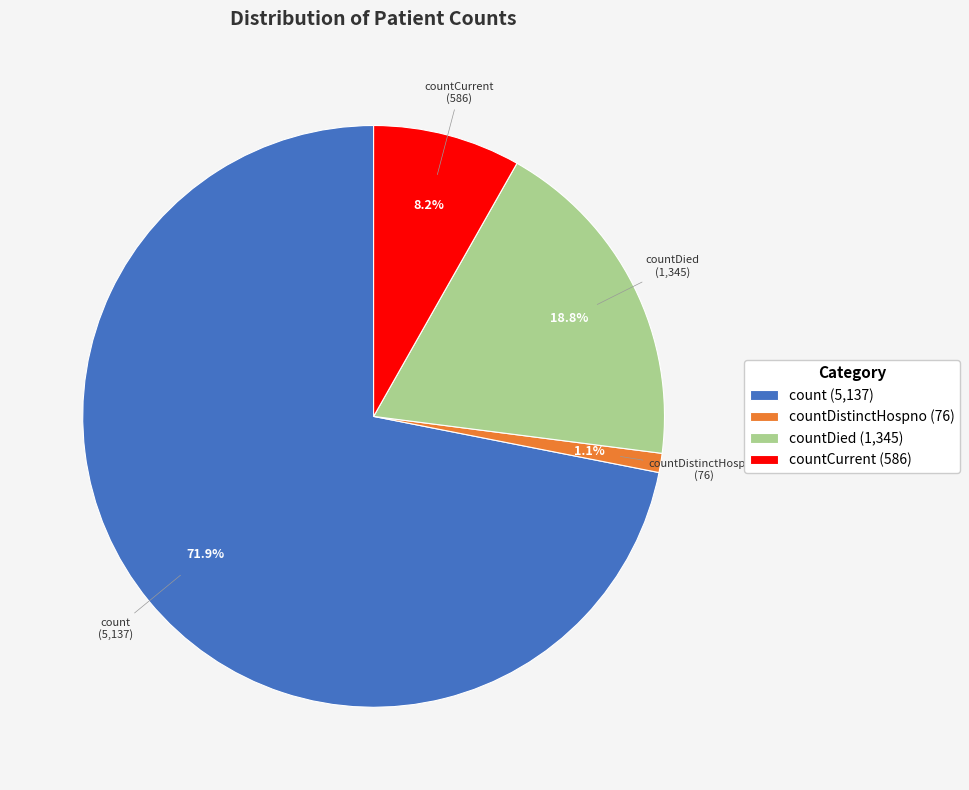

What is the ratio of the value at countDied (1,345) to the value at count (5,137)?

0.3